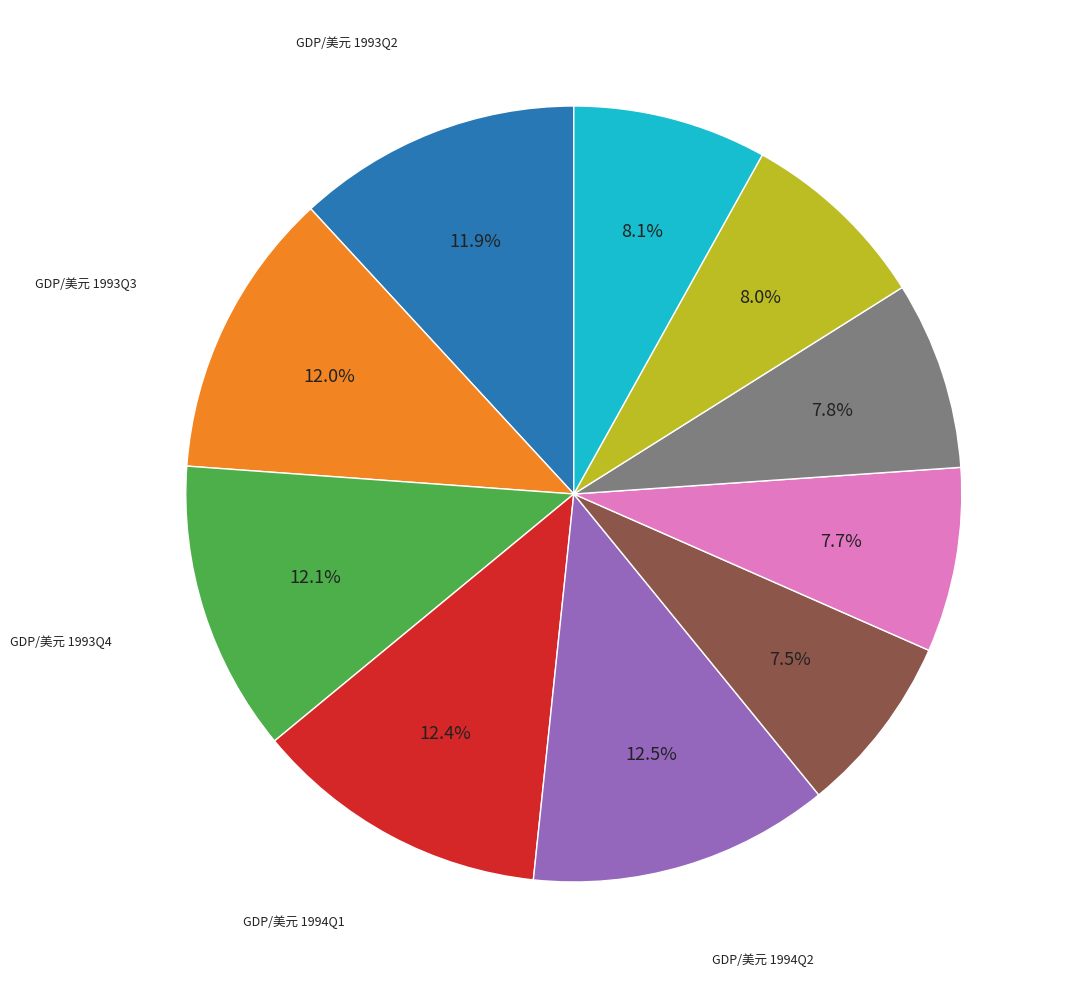

Is there a majority slice in this chart?

No